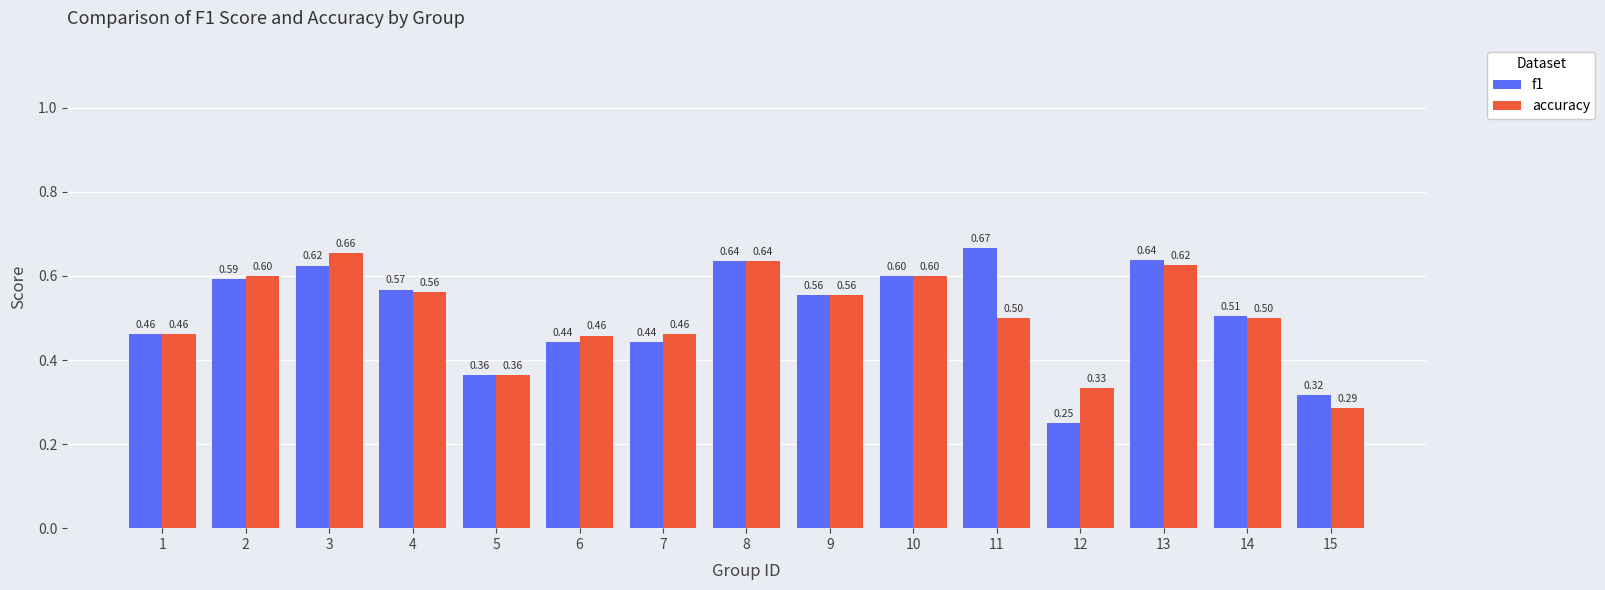

List the series in order of their peak value, lowest first.

accuracy, f1